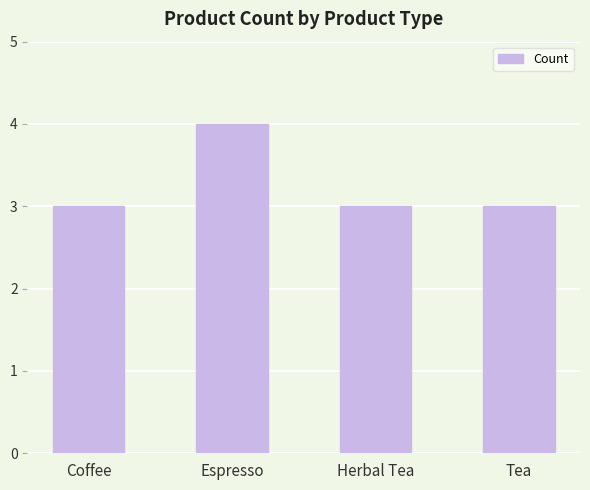

What is the label of the 4th bar from the right?

Coffee